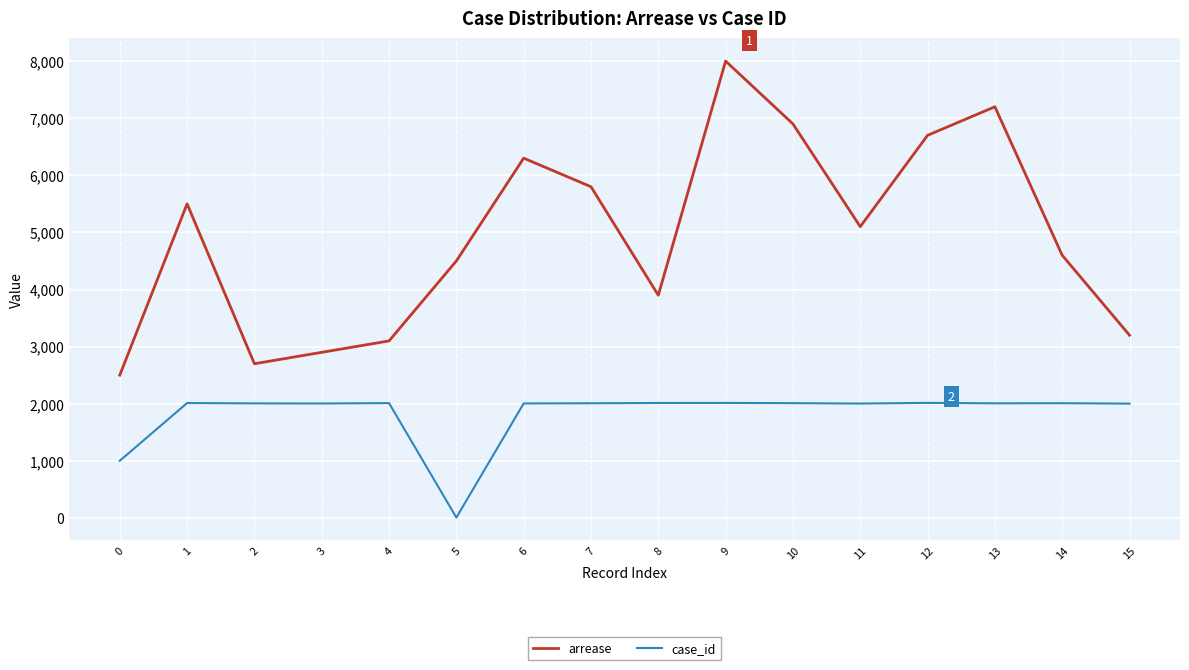

List the labels in order of arrease value, smallest first.

0, 2, 3, 4, 15, 8, 5, 14, 11, 1, 7, 6, 12, 10, 13, 9